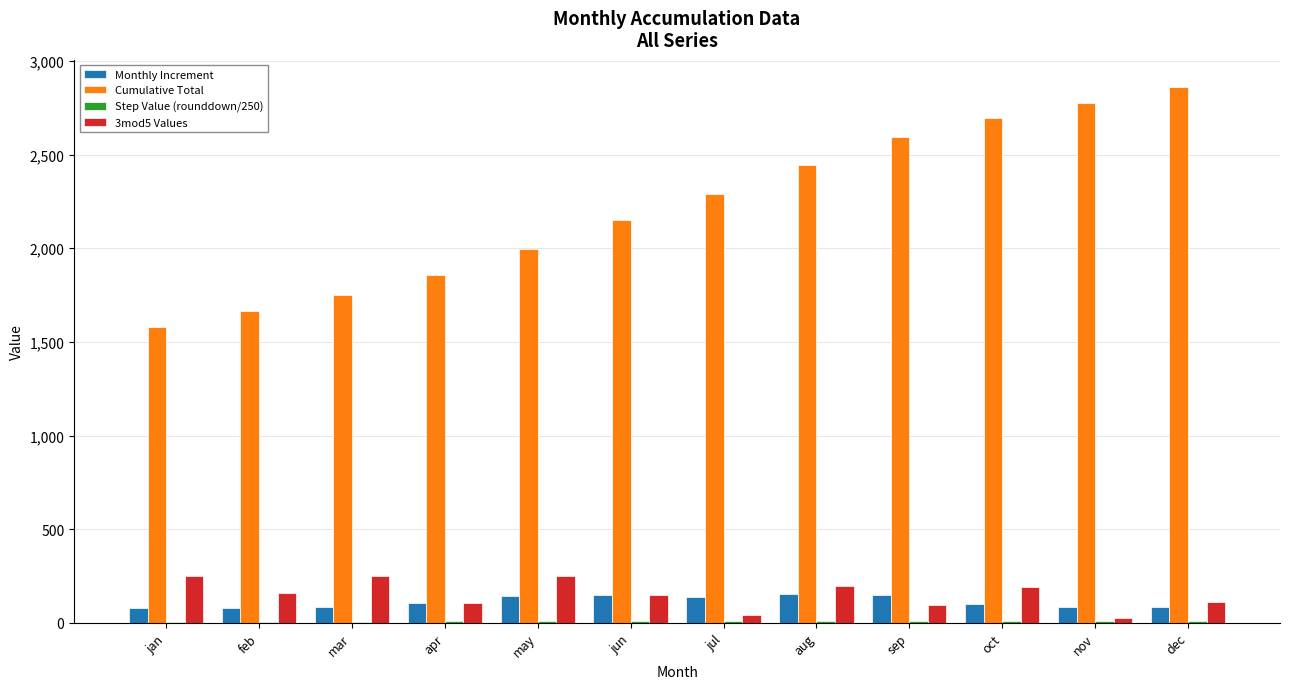

What is the sum of all 3mod5 Values values?

1830.1